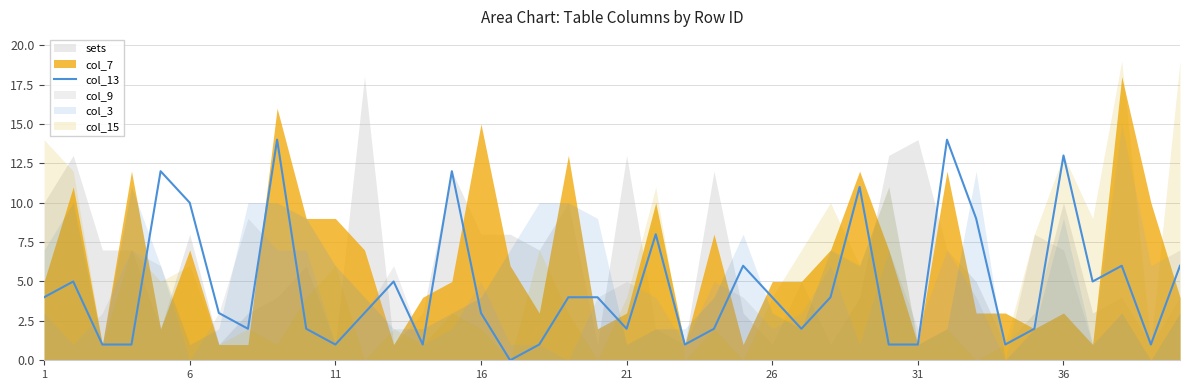

At which label is the value closest to 7?

21